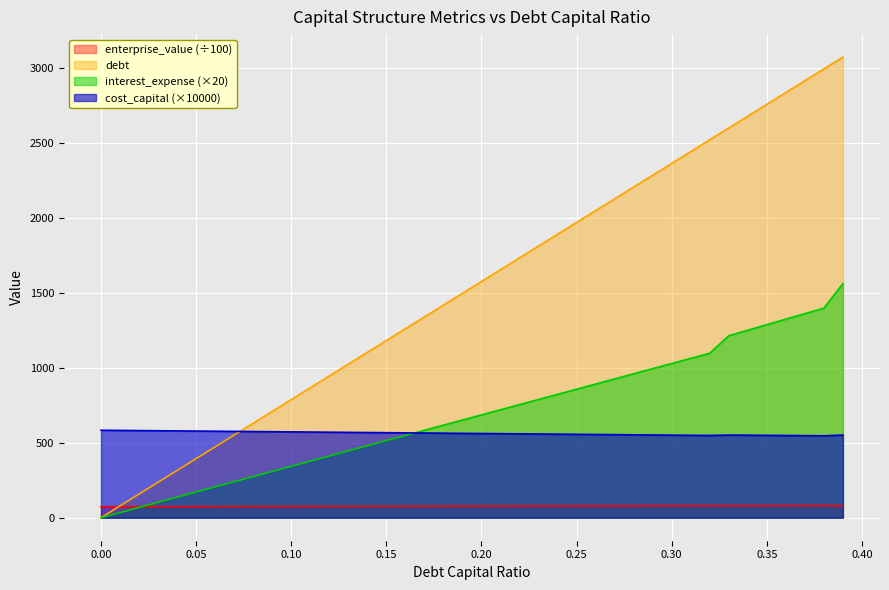

Reading right to left, what are all the values shown in this chart?

debt_capital: 3071.8	2993.1	2914.3	2835.5	2756.8	2678.0	2599.2	2520.5	2441.7	2362.9	2284.2	2205.4	2126.6	2047.9	1969.1	1890.3	1811.6	1732.8	1654.1	1575.3	1496.5	1417.8	1339.0	1260.2	1181.5	1102.7	1023.9	945.2	866.4	787.6	708.9	630.1	551.4	472.6	393.8	315.1	236.3	157.5	78.8	0.0
enterprise_value: 79.2	80.2	80.0	79.8	79.6	79.4	79.2	79.8	79.6	79.4	79.1	78.9	78.7	78.5	78.3	78.1	77.9	77.7	77.5	77.2	77.0	76.8	76.6	76.4	76.2	76.0	75.8	75.6	75.4	75.3	75.1	74.9	74.7	74.5	74.3	74.1	73.9	73.7	73.5	73.4
debt: 1561.0	1397.5	1360.7	1324.0	1287.2	1250.4	1213.6	1096.9	1062.6	1028.4	994.1	959.8	925.5	891.3	857.0	822.7	788.4	754.1	719.9	685.6	651.3	617.0	582.7	548.5	514.2	479.9	445.6	411.3	377.1	342.8	308.5	274.2	240.0	205.7	171.4	137.1	102.8	68.6	34.3	0.0
cost_capital: 551.2	546.3	547.3	548.3	549.3	550.2	551.2	548.5	549.6	550.7	551.7	552.8	553.9	555.0	556.1	557.2	558.3	559.4	560.5	561.5	562.6	563.7	564.8	565.9	567.0	568.1	569.2	570.3	571.3	572.4	573.5	574.6	575.7	576.8	577.9	579.0	580.1	581.1	582.2	583.3